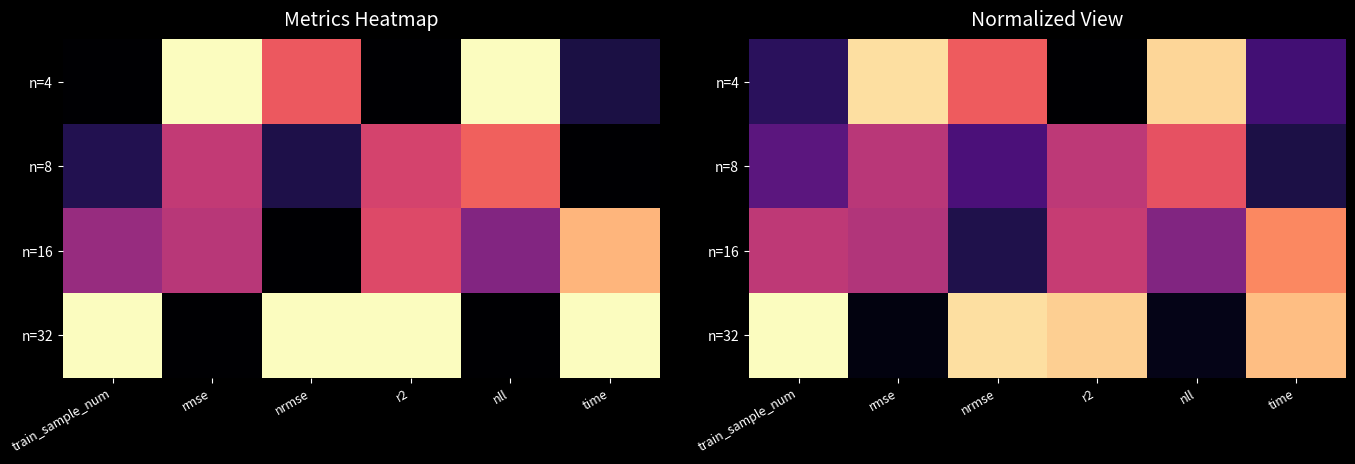

What is the total value across all series at rmse?

2.0